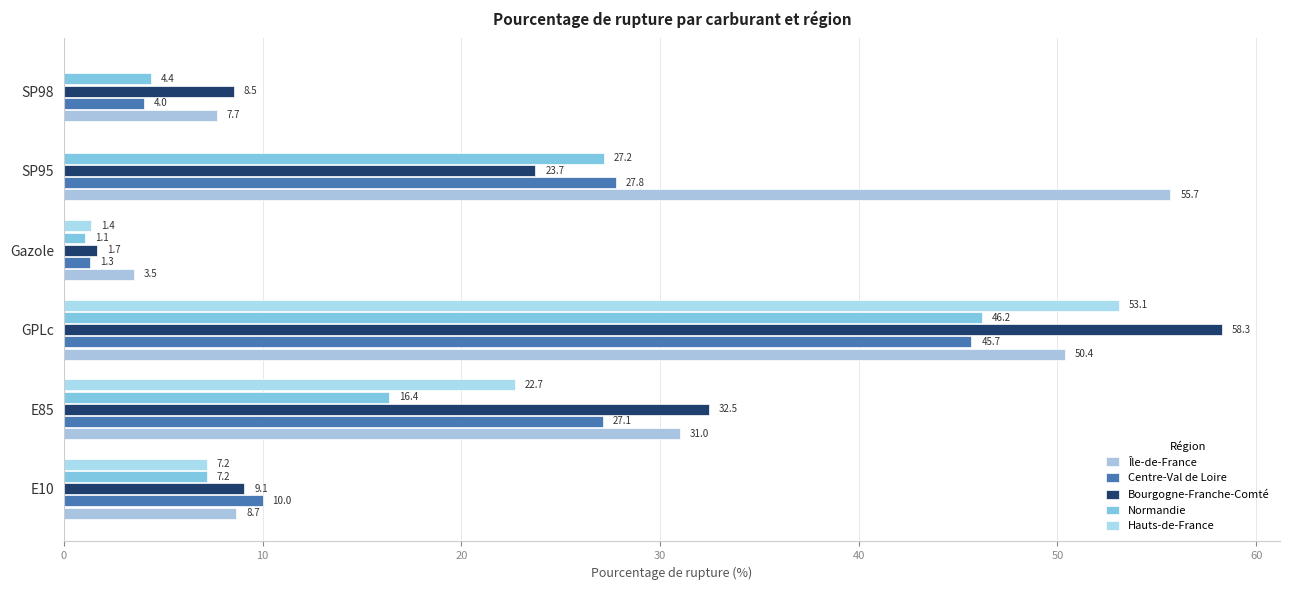

Reading left to right, list all the values displayed in this chart.

Île-de-France: 8.7	31.0	50.4	3.5	55.7	7.7
Centre-Val de Loire: 10.0	27.1	45.7	1.3	27.8	4.0
Bourgogne-Franche-Comté: 9.1	32.5	58.3	1.7	23.7	8.5
Normandie: 7.2	16.4	46.2	1.1	27.2	4.4
Hauts-de-France: 7.2	22.7	53.1	1.4	0.0	0.0